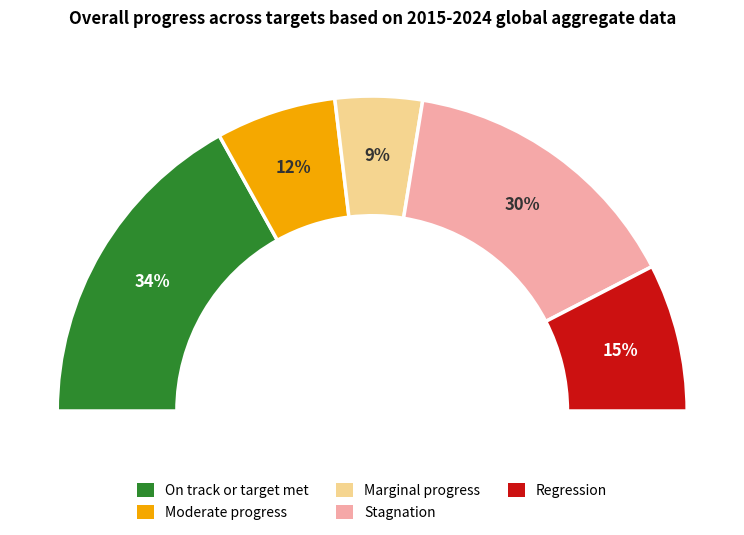

Is it true that 2020-04-21 is 23% of the pie?

False